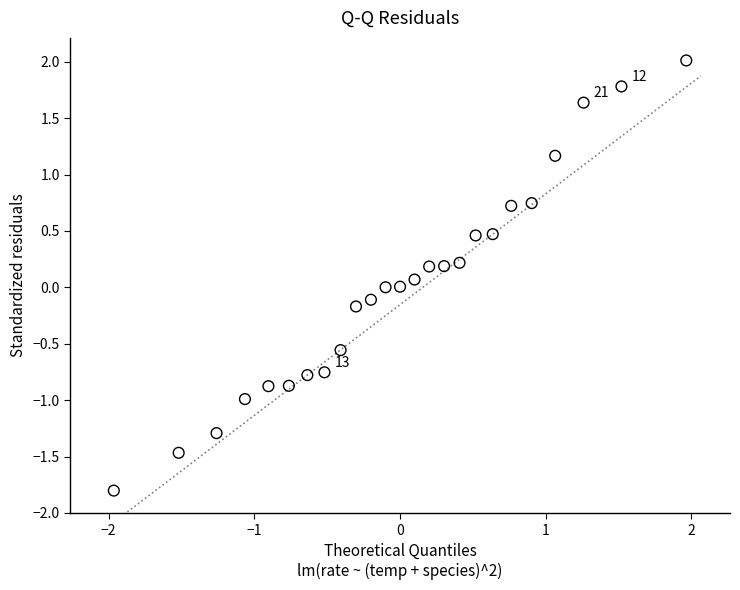

What is the range of X values (max minus min)?

3.9